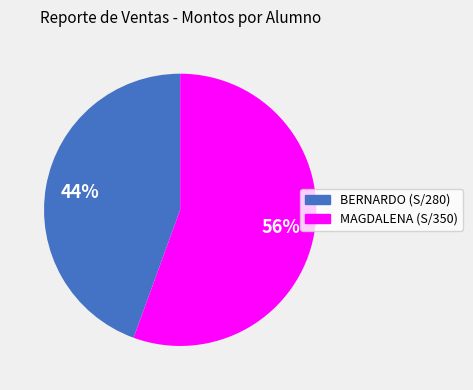

To the nearest percent, what is the average slice percentage?

50%